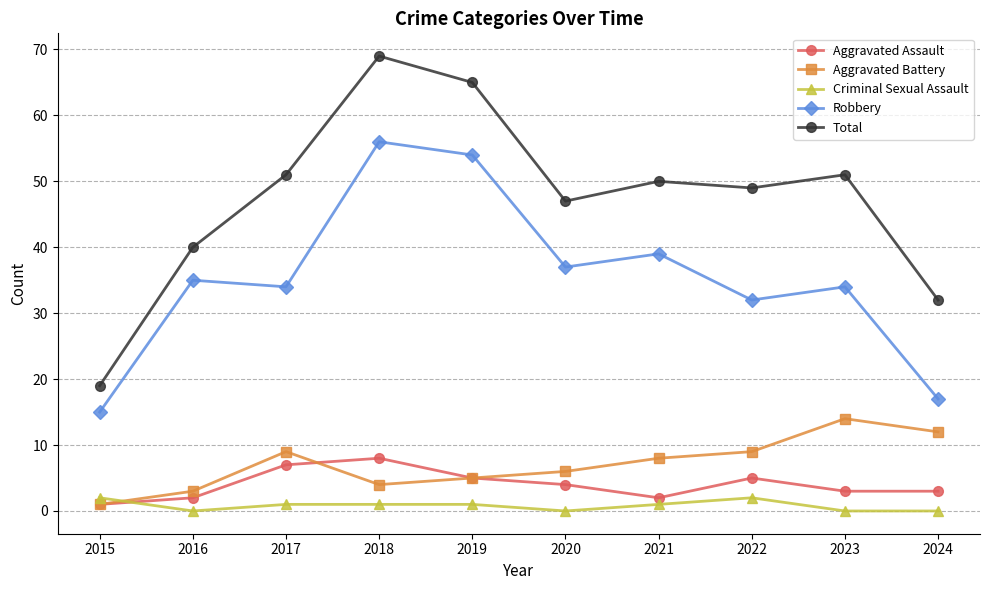

Count the number of categories in the chart.

10